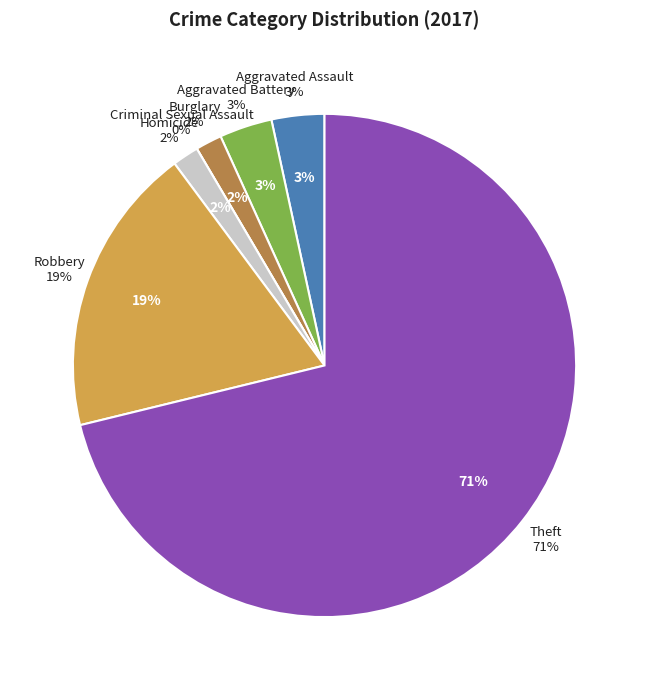

Which category has the smallest portion of the pie?

Criminal Sexual Assault